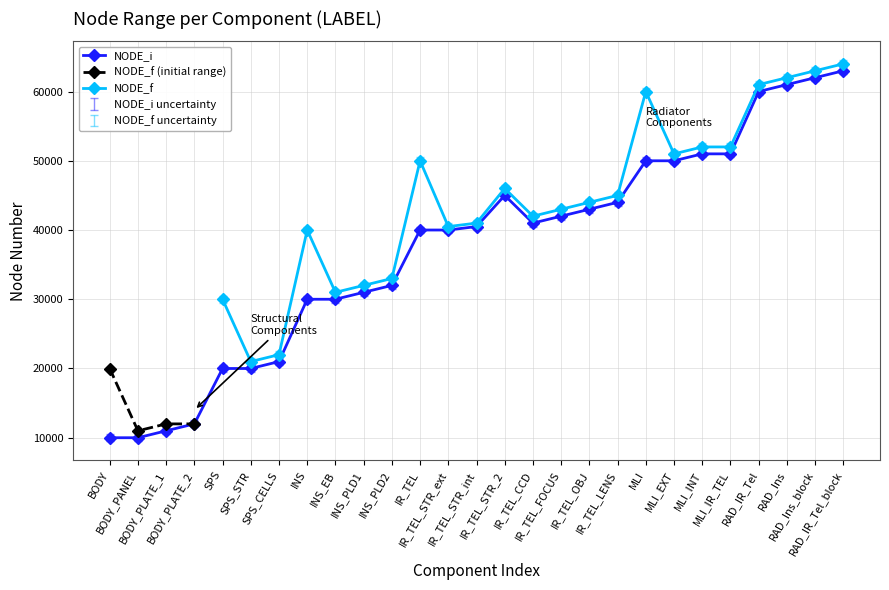

What is the value of the 3rd point from the left?

11000